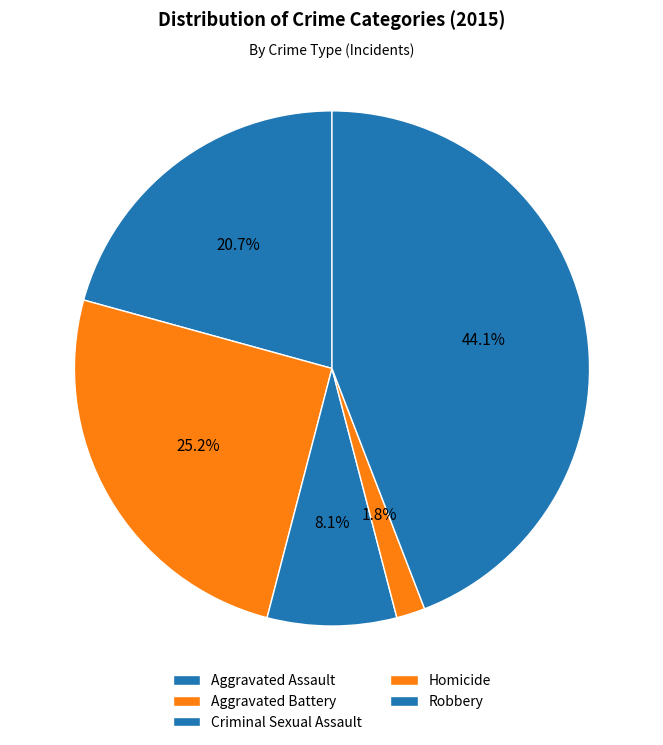

Count the number of slices in the pie.

5